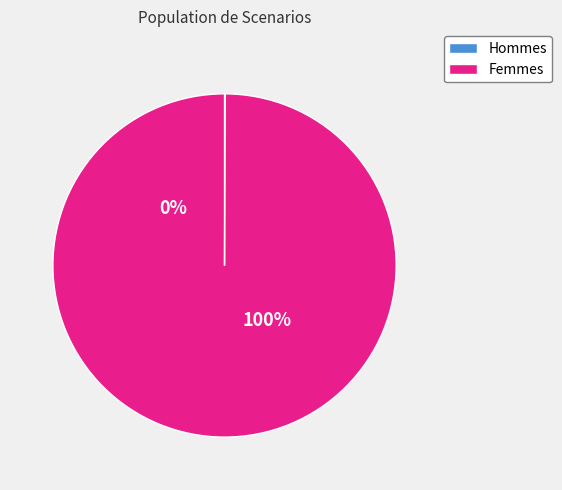

What is the change in value from 0 to 2?

+2